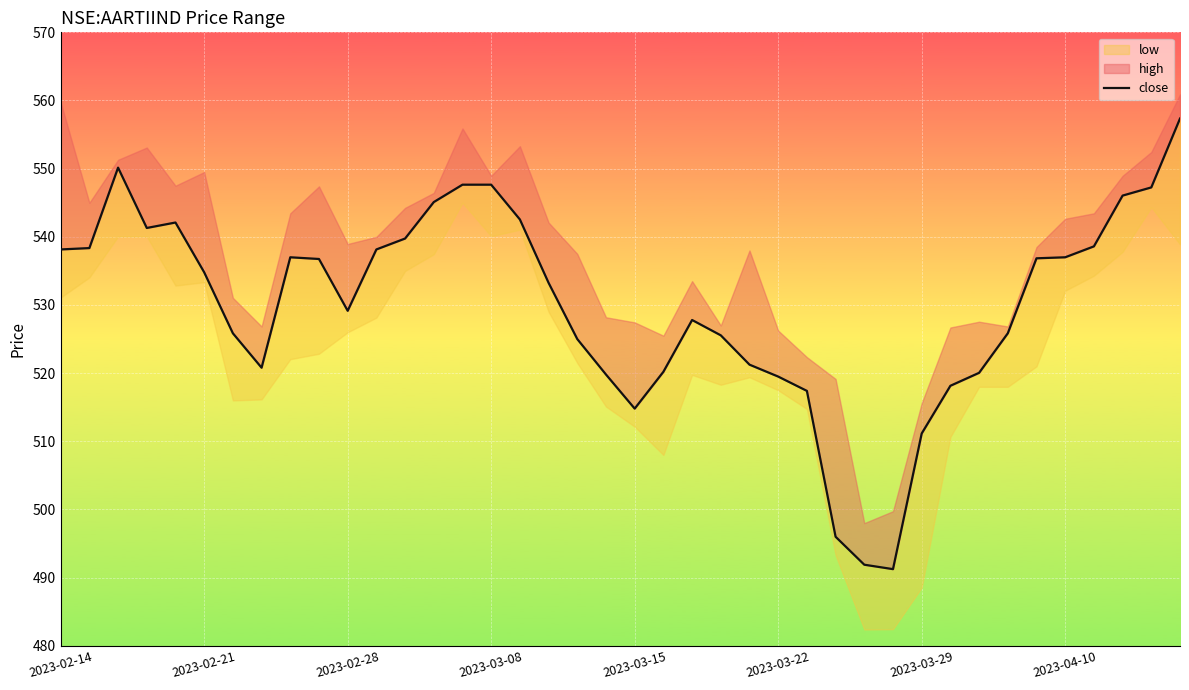

At which category does the chart reach its minimum across all series?

29